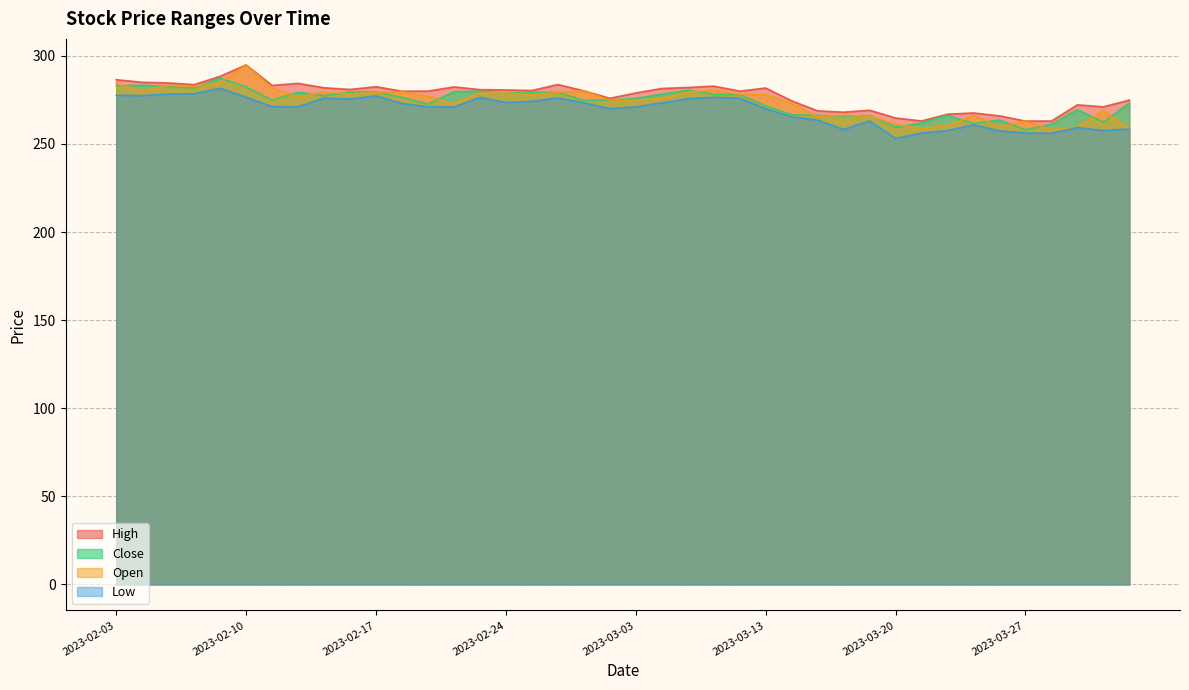

Where does the Close series first go above 276?

2023-02-03